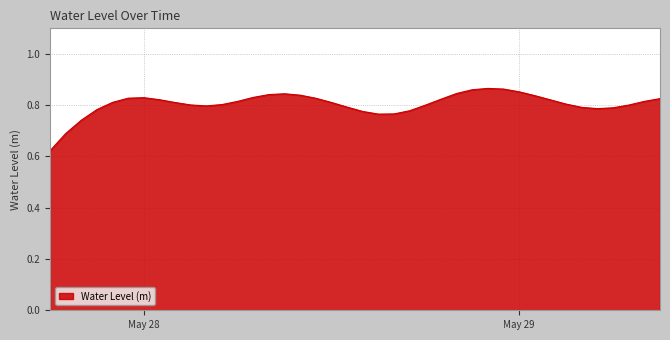

Rank the categories by value from highest to lowest.

2024-05-28 22:00:00, 2024-05-28 23:00:00, 2024-05-28 21:00:00, 2024-05-29 00:00:00, 2024-05-28 20:00:00, 2024-05-28 09:00:00, 2024-05-28 08:00:00, 2024-05-28 10:00:00, 2024-05-29 01:00:00, 2024-05-28 07:00:00, 2024-05-28 00:00:00, 2024-05-27 23:00:00, 2024-05-28 11:00:00, 2024-05-29 09:00:00, 2024-05-28 19:00:00, 2024-05-28 01:00:00, 2024-05-29 02:00:00, 2024-05-28 06:00:00, 2024-05-29 08:00:00, 2024-05-27 22:00:00, 2024-05-28 12:00:00, 2024-05-28 02:00:00, 2024-05-29 03:00:00, 2024-05-28 05:00:00, 2024-05-28 03:00:00, 2024-05-29 07:00:00, 2024-05-28 18:00:00, 2024-05-28 04:00:00, 2024-05-28 13:00:00, 2024-05-29 04:00:00, 2024-05-29 06:00:00, 2024-05-29 05:00:00, 2024-05-27 21:00:00, 2024-05-28 17:00:00, 2024-05-28 14:00:00, 2024-05-28 16:00:00, 2024-05-28 15:00:00, 2024-05-27 20:00:00, 2024-05-27 19:00:00, 2024-05-27 18:00:00